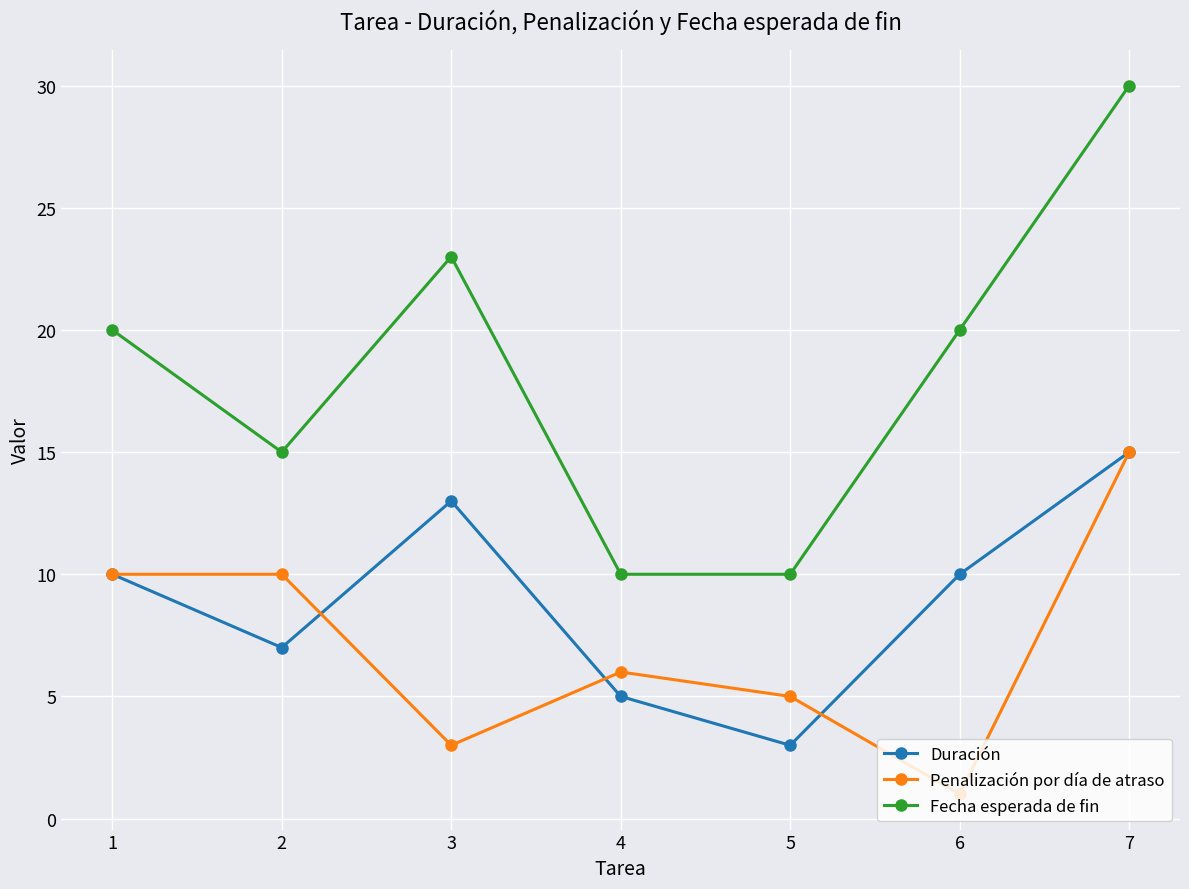

What is the maximum value for Fecha esperada de fin?

30